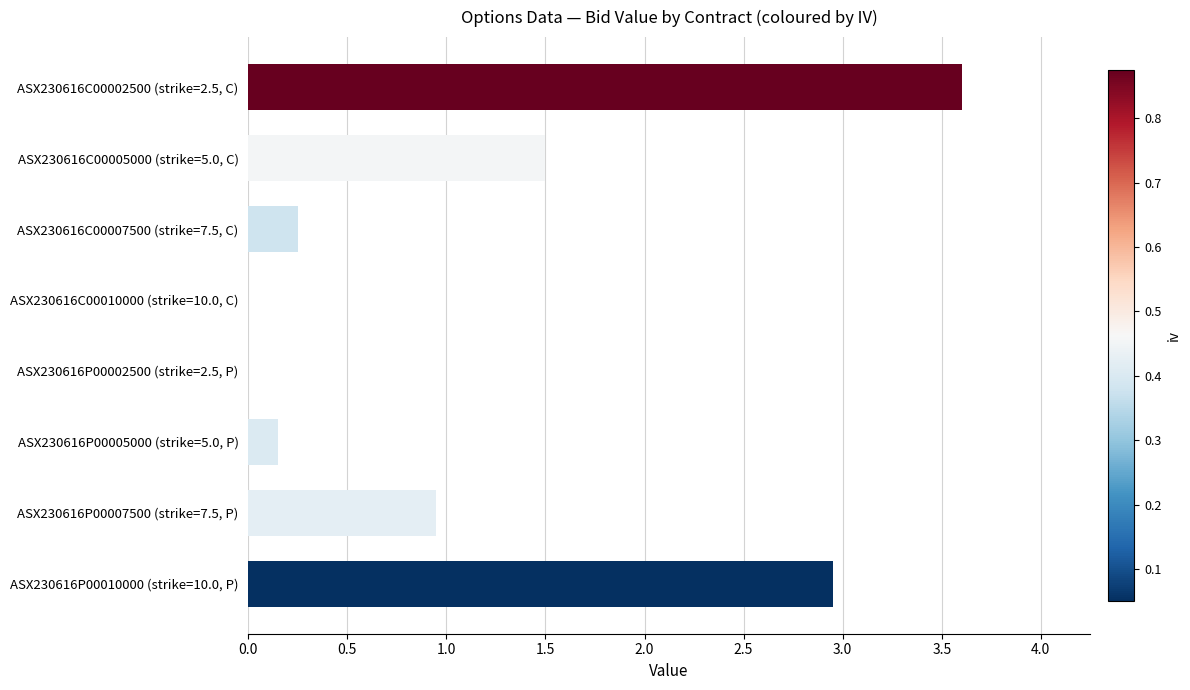

Are the bars horizontal?

Yes